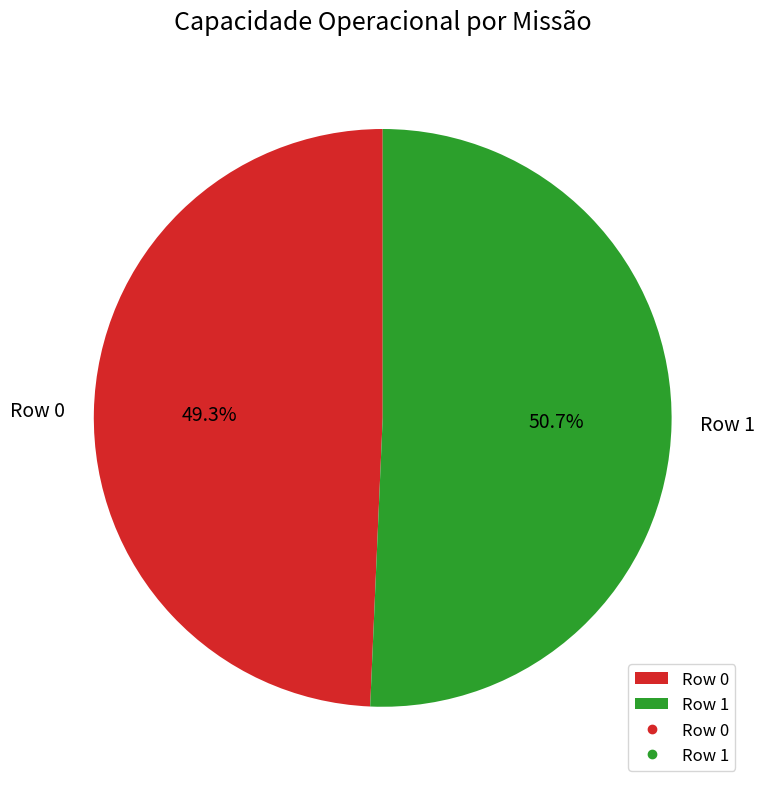

To the nearest percent, what portion does Row 0 represent?

49%